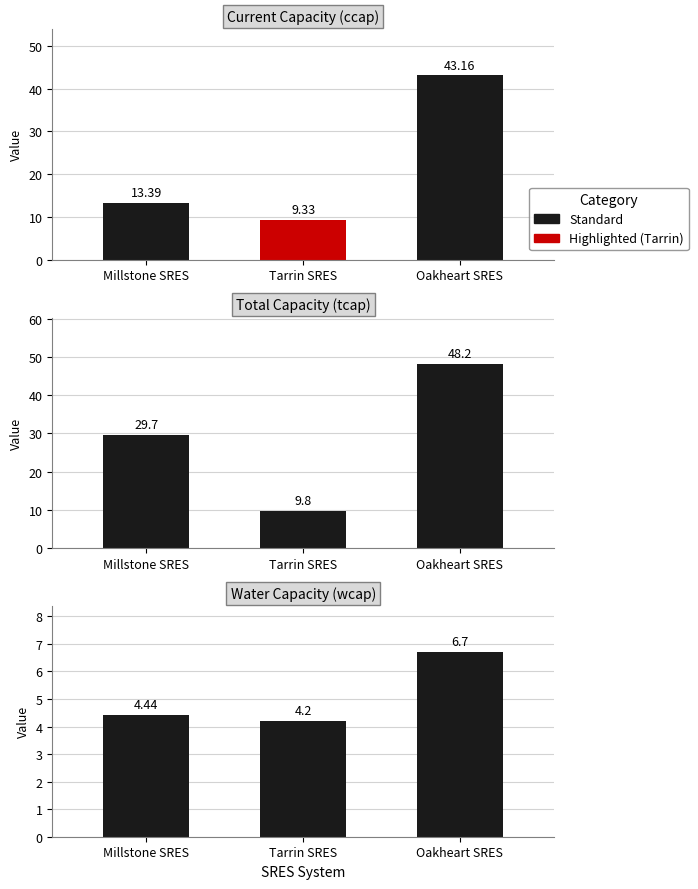

What is the average value of the wcap series?

5.1